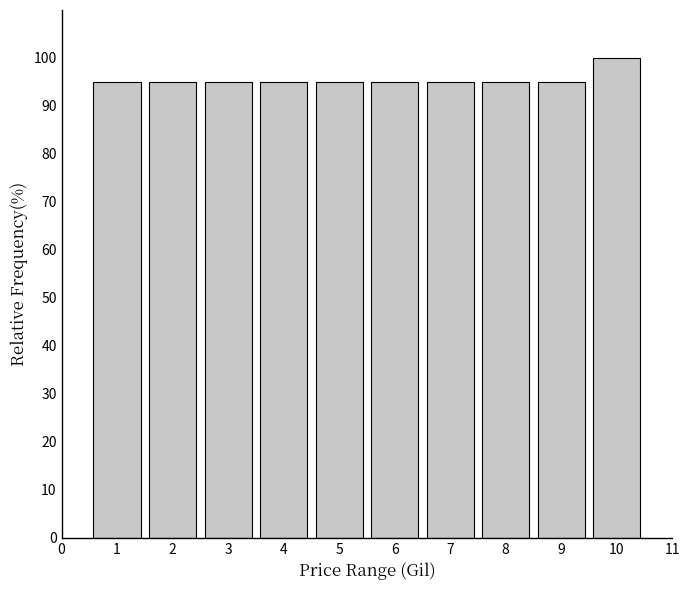

Reading left to right, extract all data points from this chart.

1=95	2=95	3=95	4=95	5=95	6=95	7=95	8=95	9=95	10=100